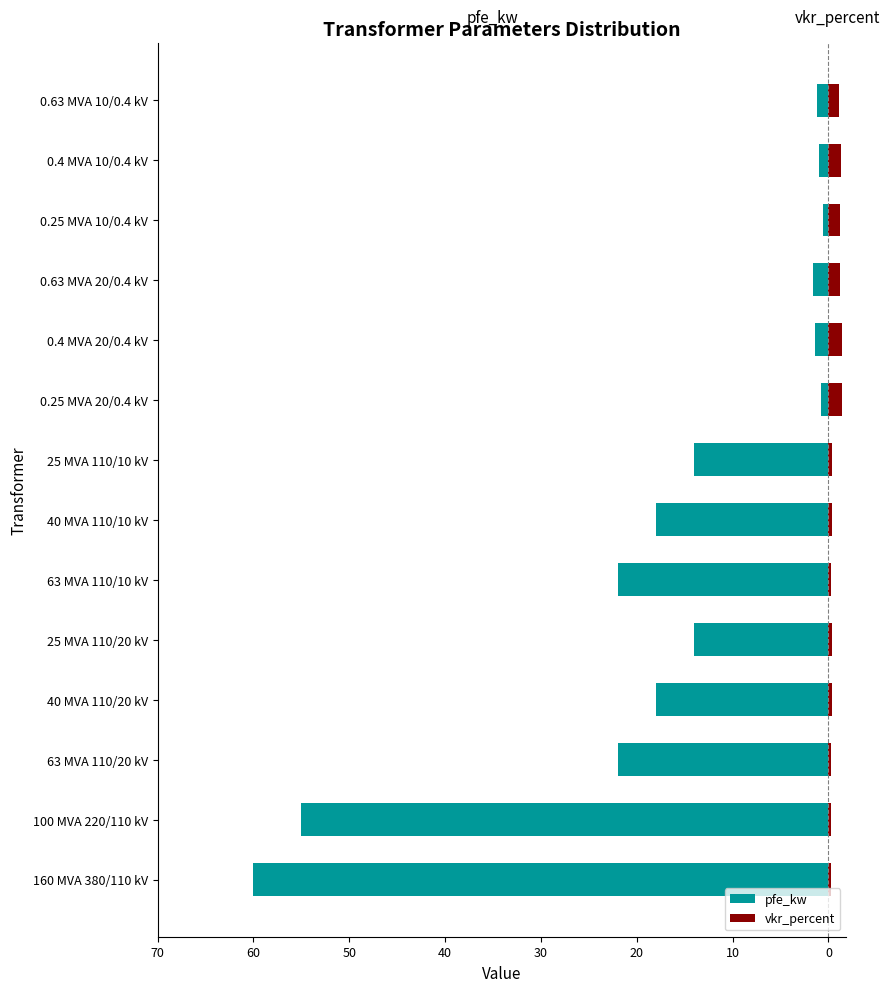

Does the chart contain stacked bars?

No